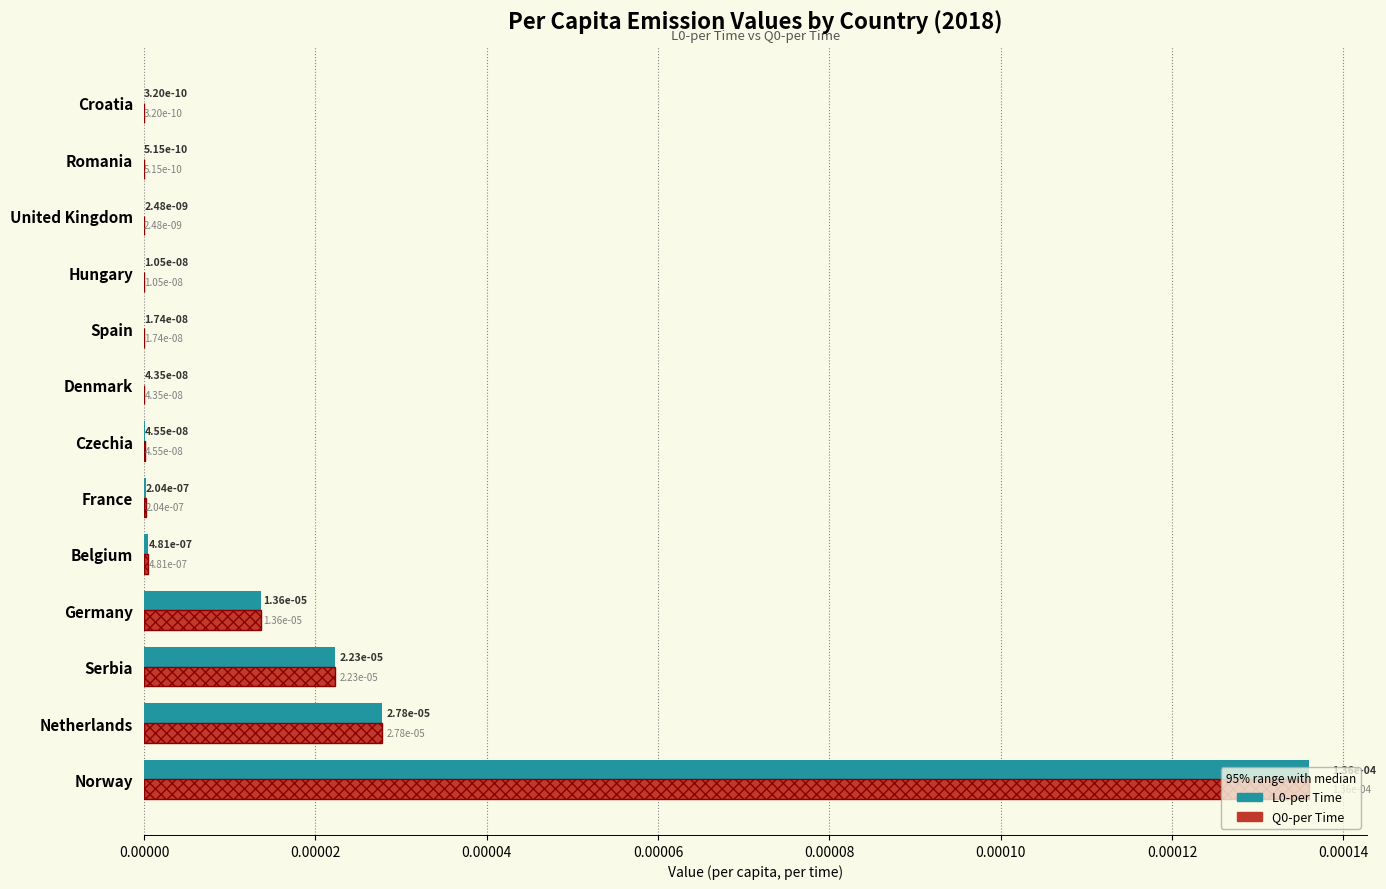

The value of Q0-per Time at Romania is 0.0. True or false?

True